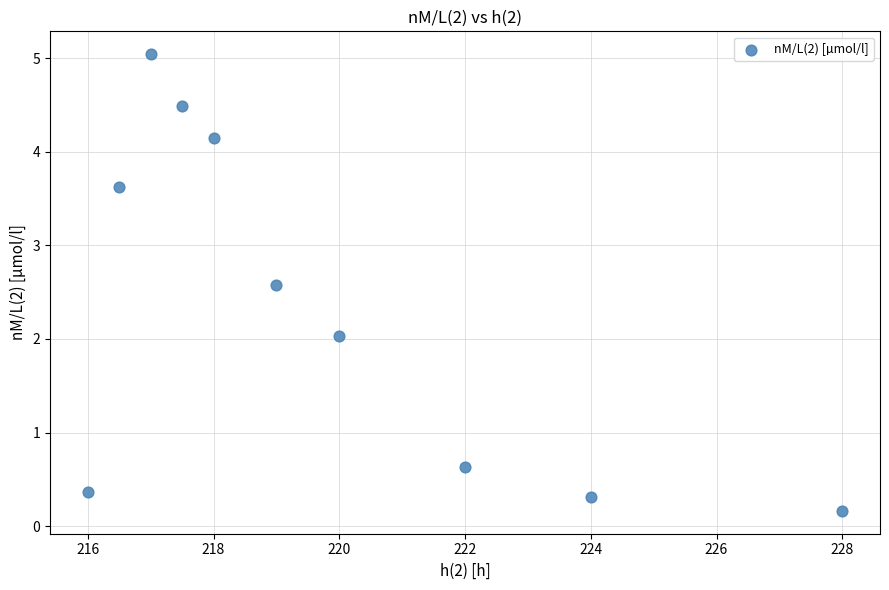

What is the average Y value?

2.3